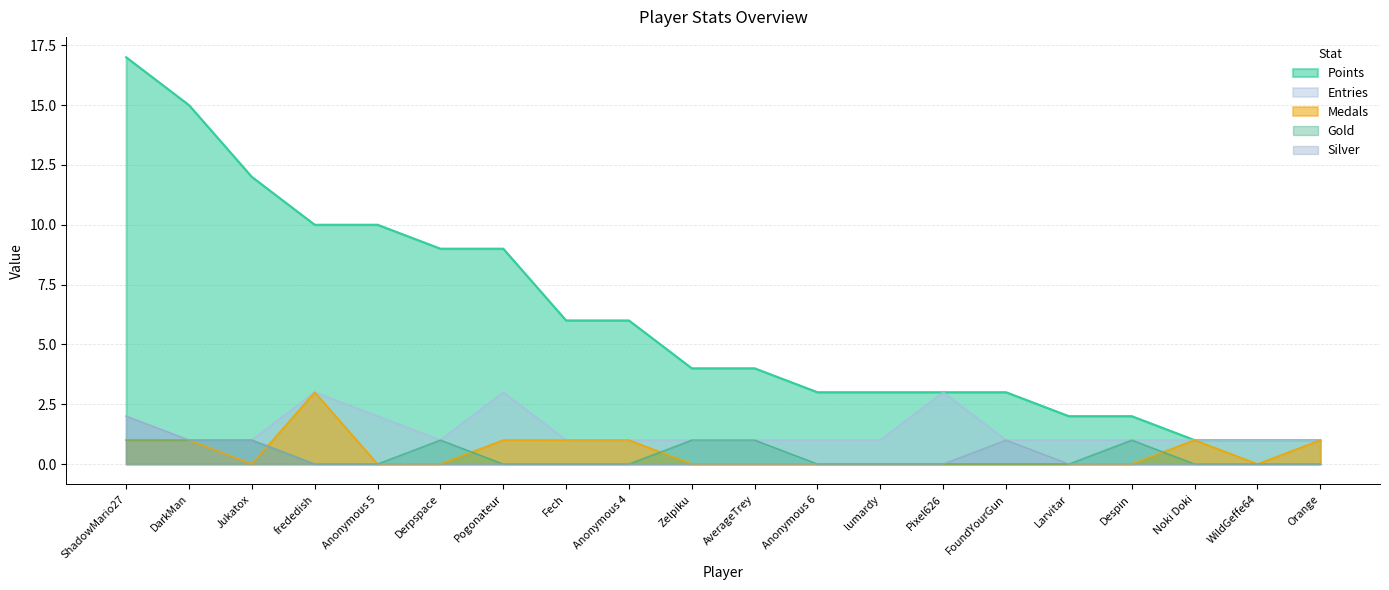

Which category has the lowest value in the Silver series?

frededish